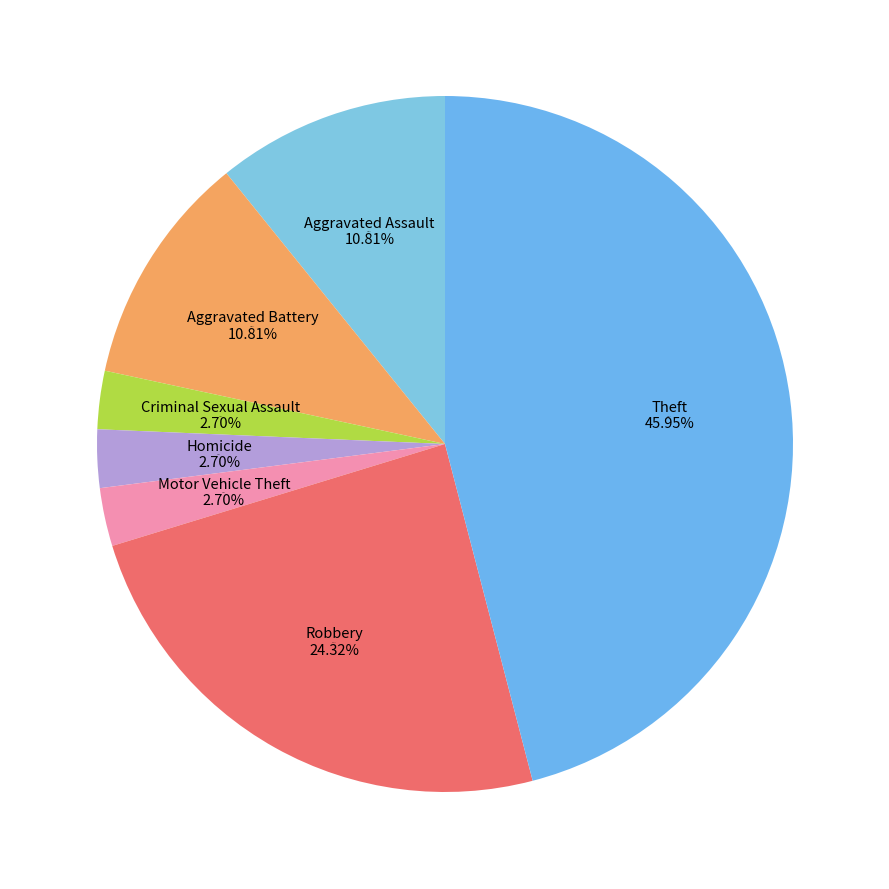

True or false: Aggravated Battery accounts for 11% of the total.

True